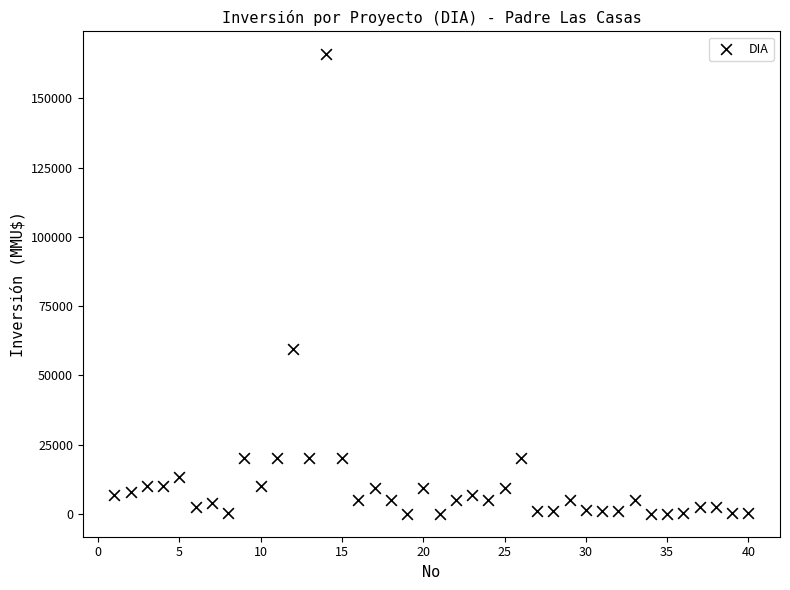

What is the range of X values (max minus min)?

39